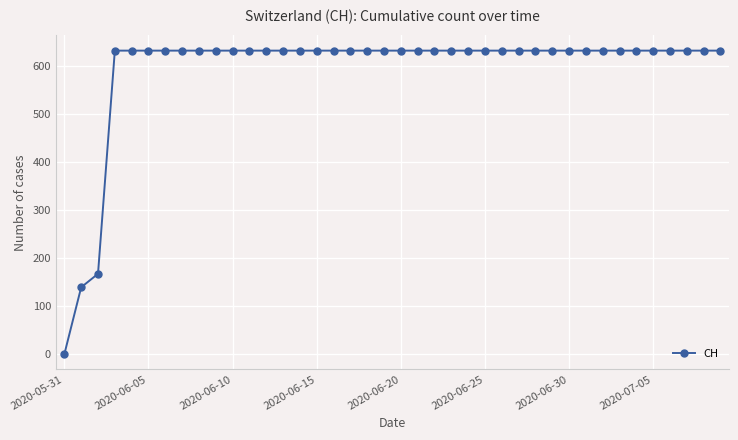

What is the sum of all values?

23653